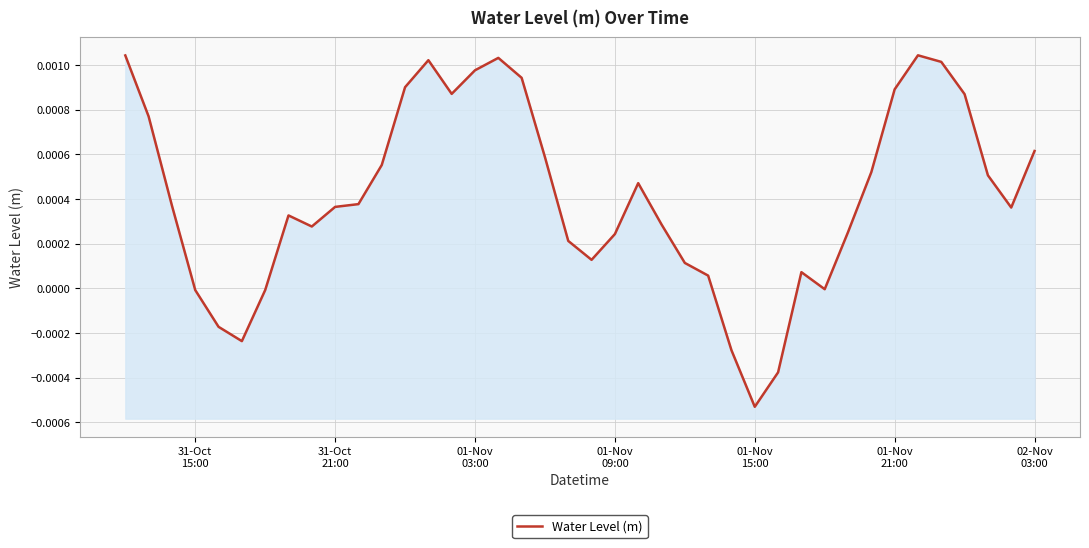

Does the chart display data point markers on the line(s)?

No